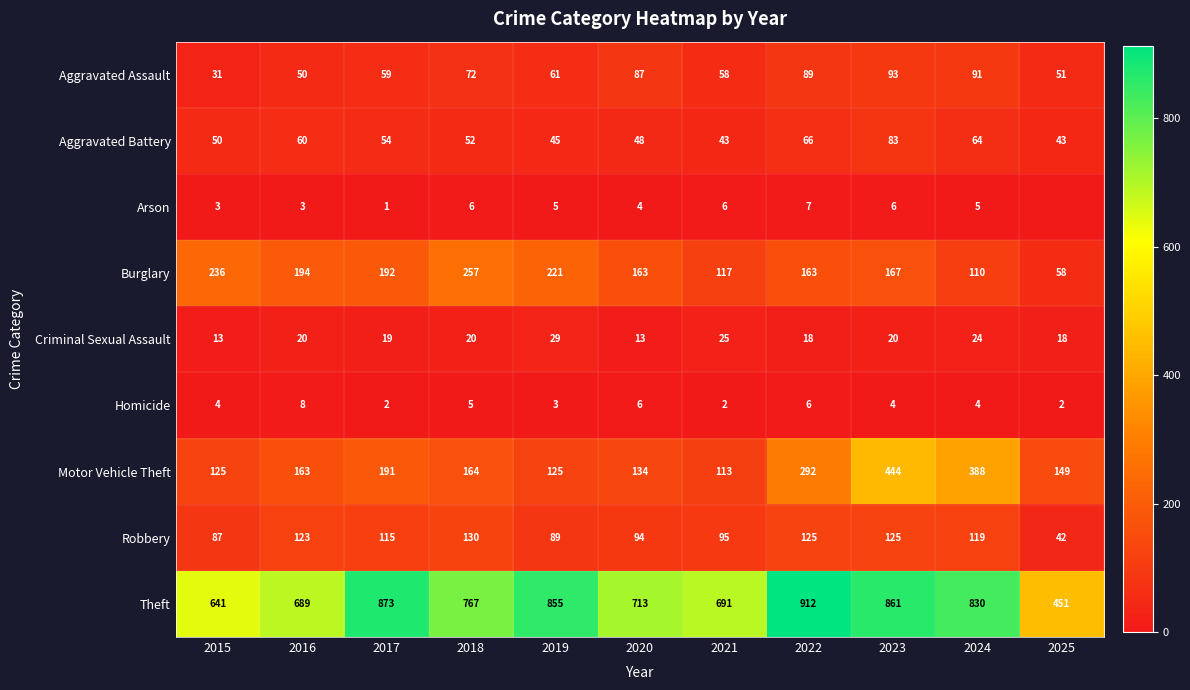

Which series changed the most between 2020 and 2021?

Burglary